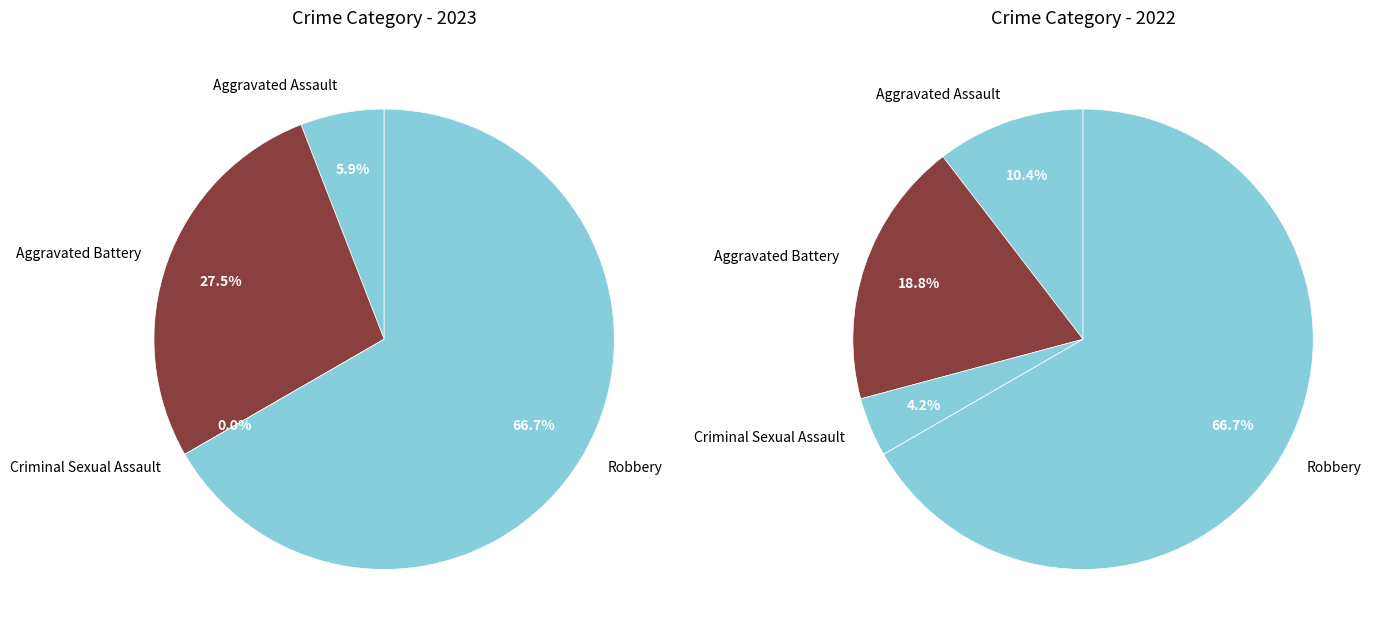

To the nearest percent, what percentage of the pie is Robbery?

67%